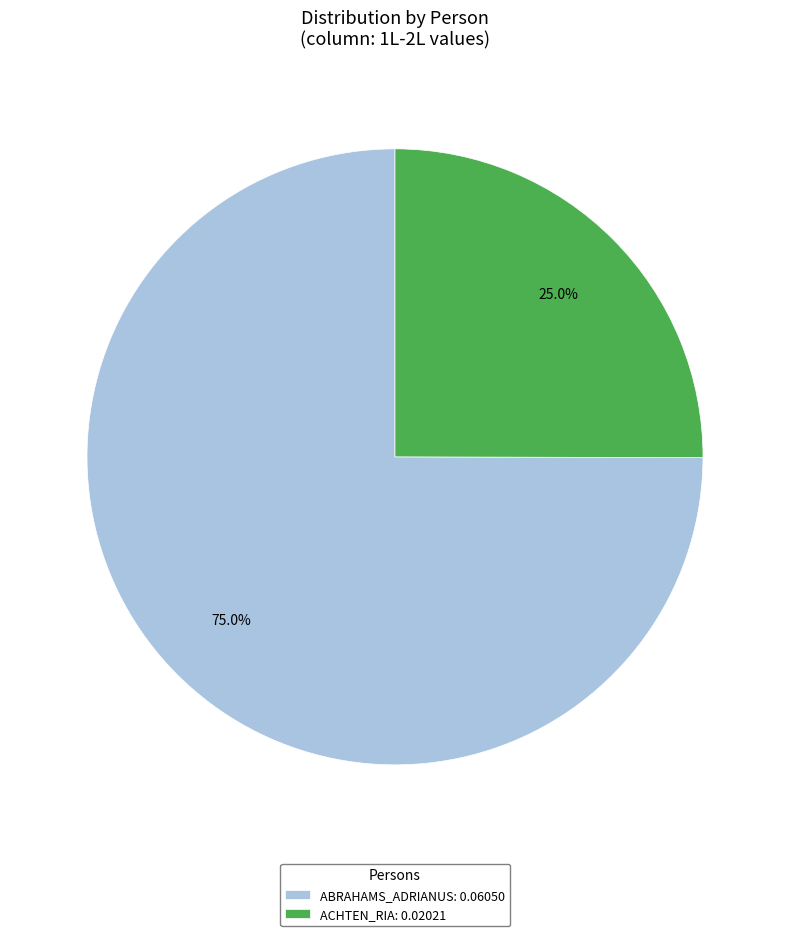

What percentage do ACHTEN_RIA and ABRAHAMS_ADRIANUS together represent?

100.0%